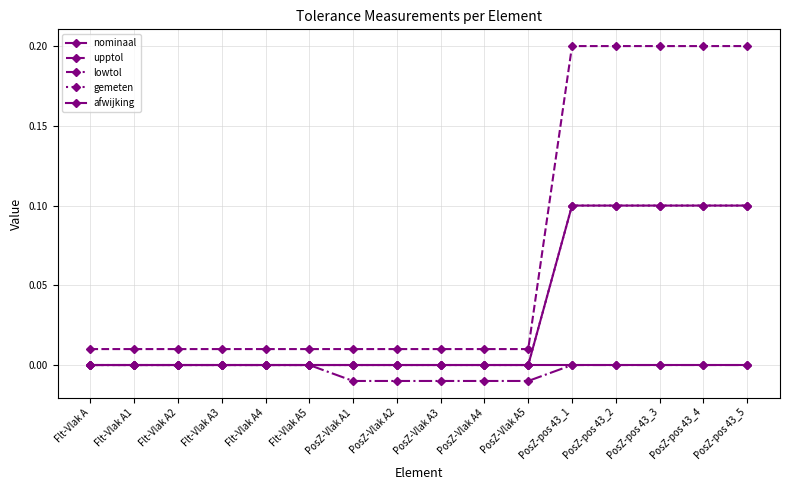

Is this an area chart (filled region under the line)?

No